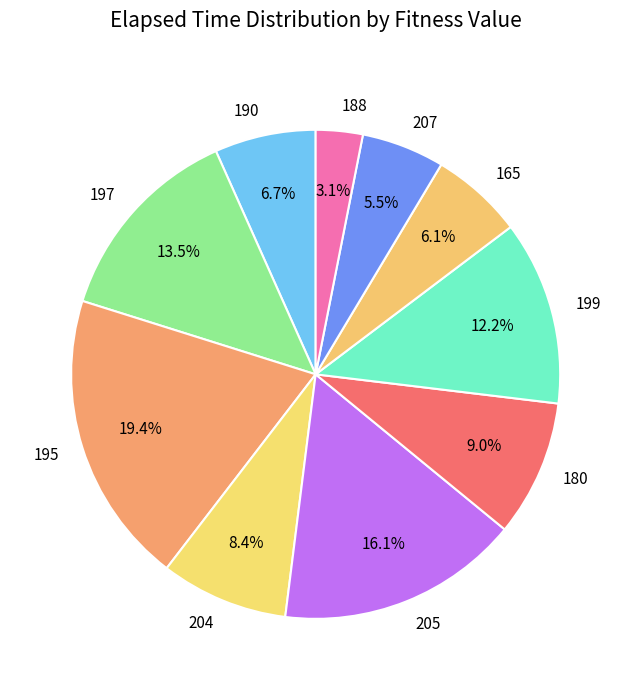

Rank the categories by value from highest to lowest.

195, 205, 197, 199, 180, 204, 190, 165, 207, 188